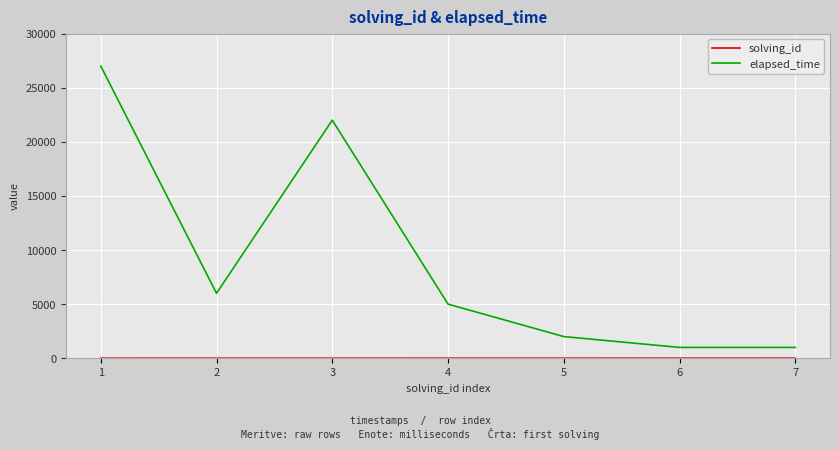

What is the sum of the elapsed_time values at 6 and 7?

2000